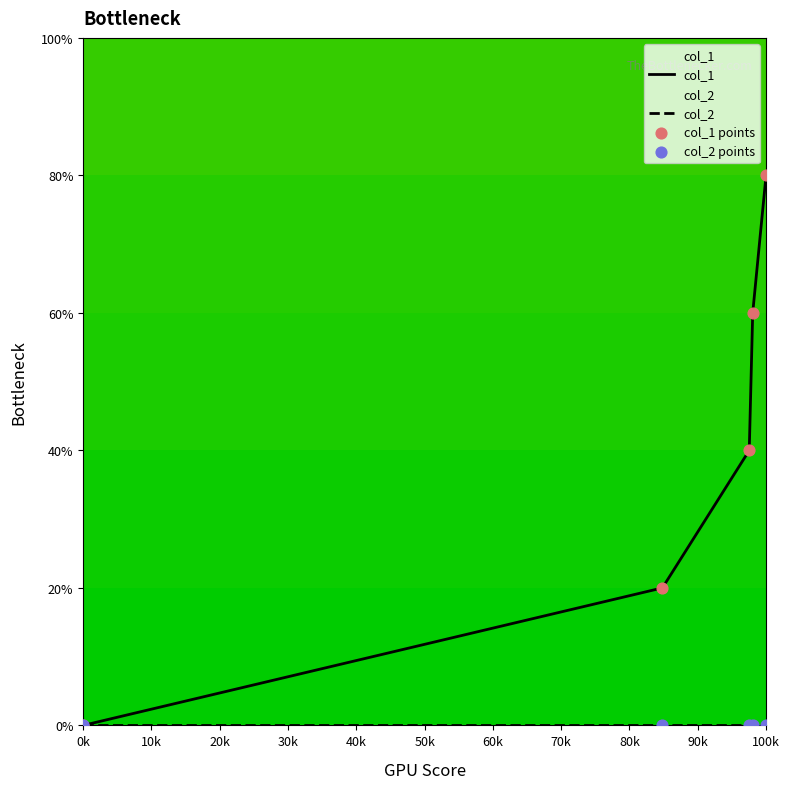

Which series contains the lowest Y value?

col_1